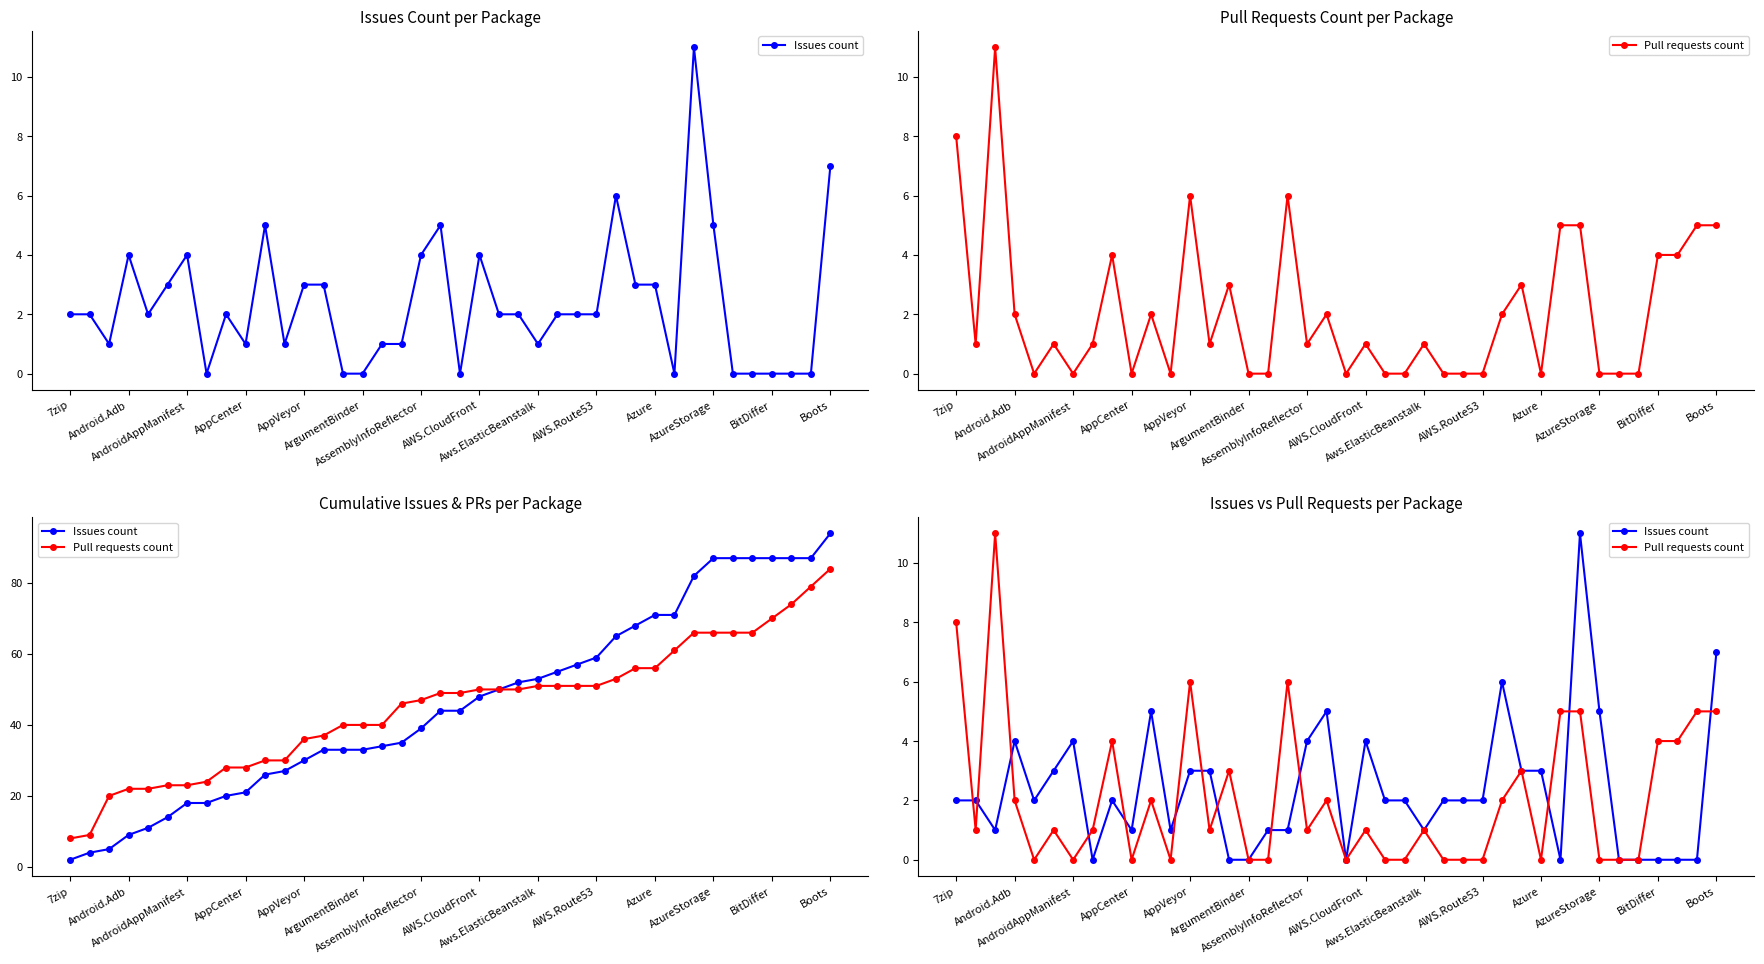

What is the value of the Pull requests count point at the 6th from the left?

1